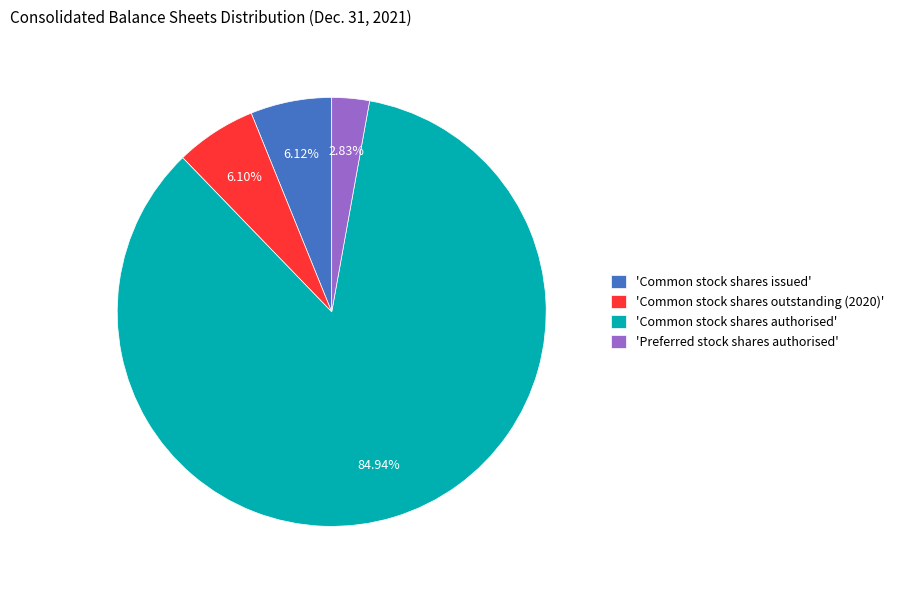

Is the sum of 'Preferred stock shares authorised' and 'Common stock shares authorised' greater than half?

Yes